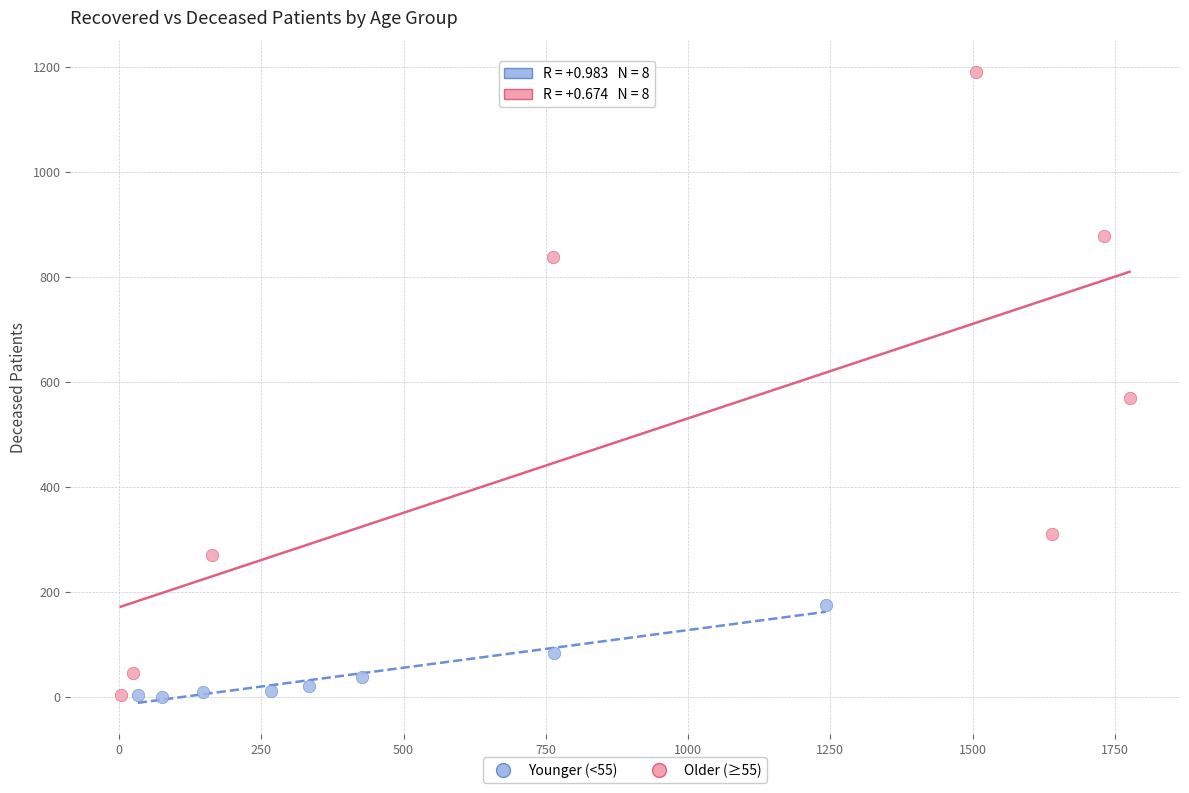

Which series reaches the maximum Y coordinate?

Older (≥55)